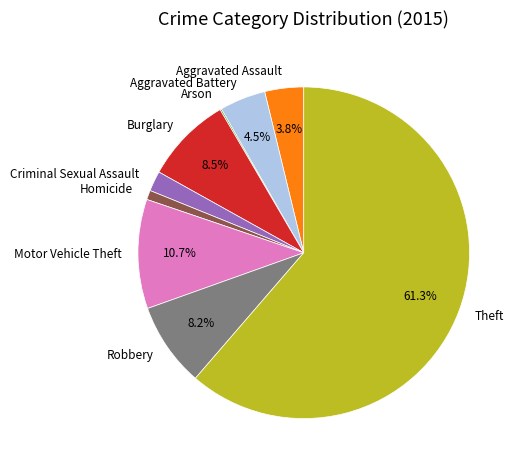

Which slice represents more than half of the pie?

Theft